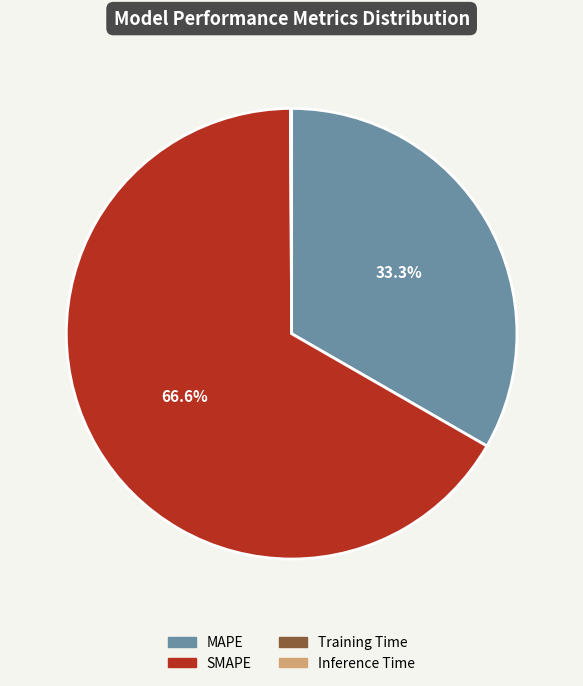

Which slice is the largest?

SMAPE